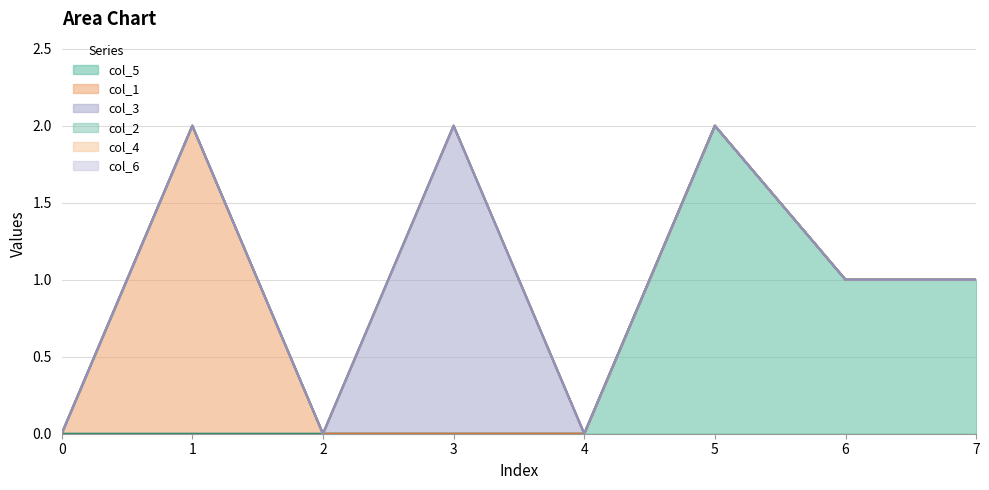

Reading left to right, what are all the values shown in this chart?

col_5: 0=0	1=0	2=0	3=0	4=0	5=2	6=1	7=1
col_1: 0=0	1=2	2=0	3=0	4=0	5=0	6=0	7=0
col_3: 0=0	1=0	2=0	3=2	4=0	5=0	6=0	7=0
col_2: 0=0	1=0	2=0	3=0	4=0	5=0	6=0	7=0
col_4: 0=0	1=0	2=0	3=0	4=0	5=0	6=0	7=0
col_6: 0=0	1=0	2=0	3=0	4=0	5=0	6=0	7=0